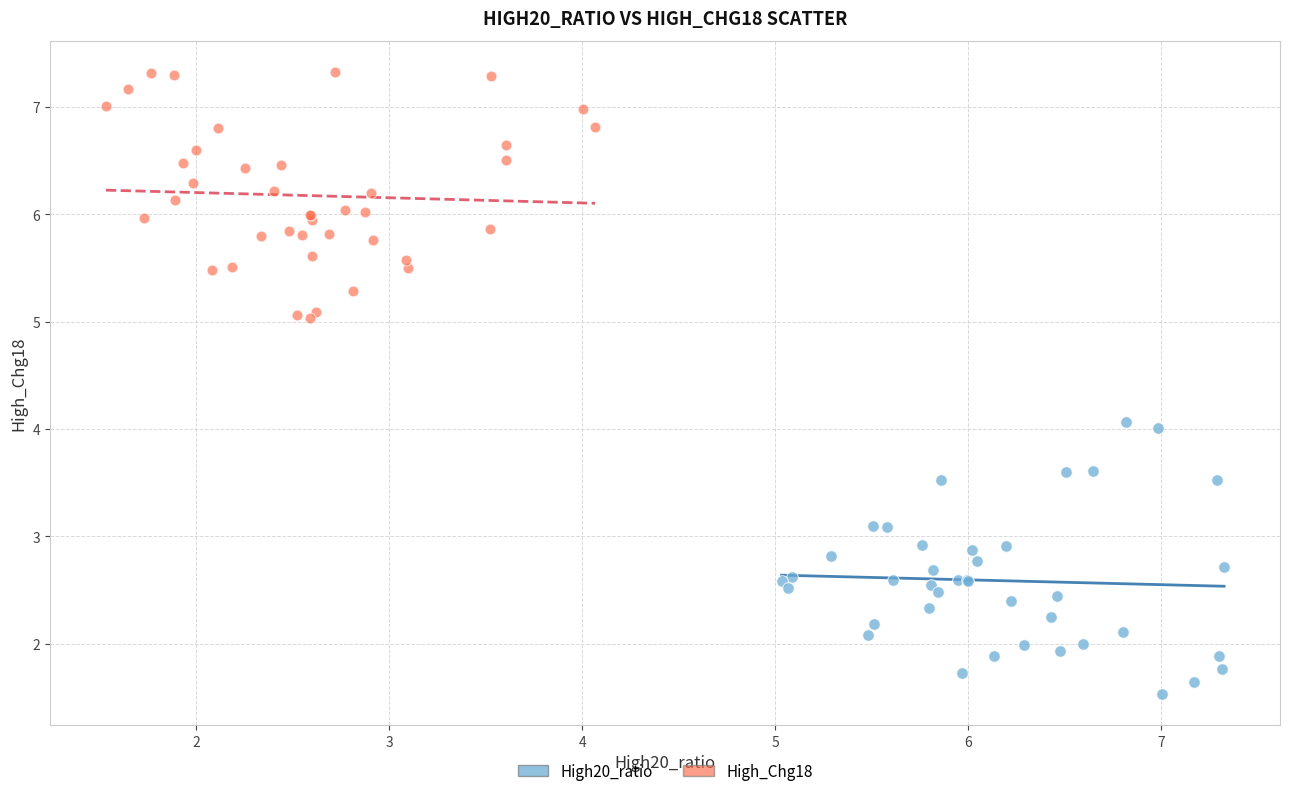

Which series reaches the minimum Y coordinate?

High20_ratio